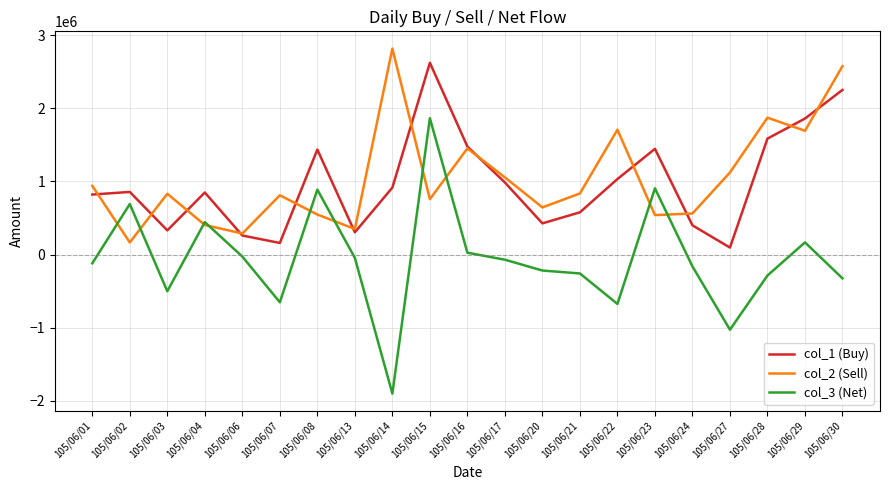

The value of col_3 (Net) at 105/06/03 is -274637. True or false?

False